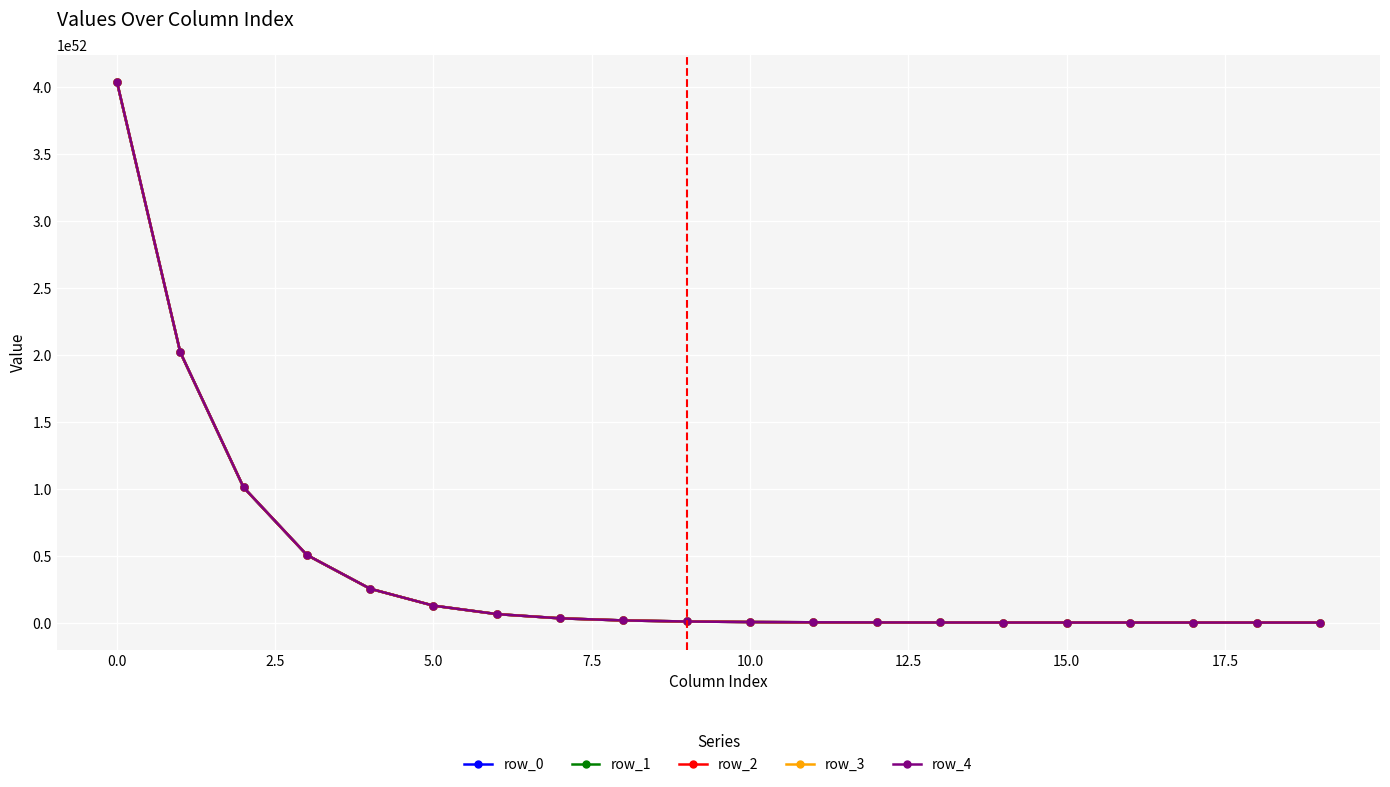

How many series are shown in this chart?

5